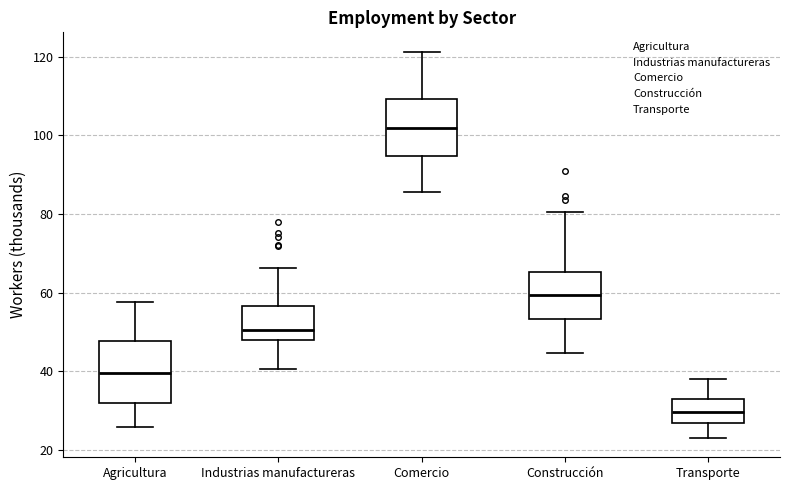

Reading left to right, read every box against the y-axis: the position of its median line, the range the box covers, and the ends of its whiskers. The values are not printed on the chart, so give them approximately, as read against the axis.

Agricultura: median 40, box 32 to 48, whiskers 26 to 58
Industrias manufactureras: median 50, box 48 to 56, whiskers 40 to 66
Comercio: median 102, box 94 to 110, whiskers 86 to 122
Construcción: median 60, box 54 to 66, whiskers 44 to 80
Transporte: median 30, box 26 to 34, whiskers 24 to 38